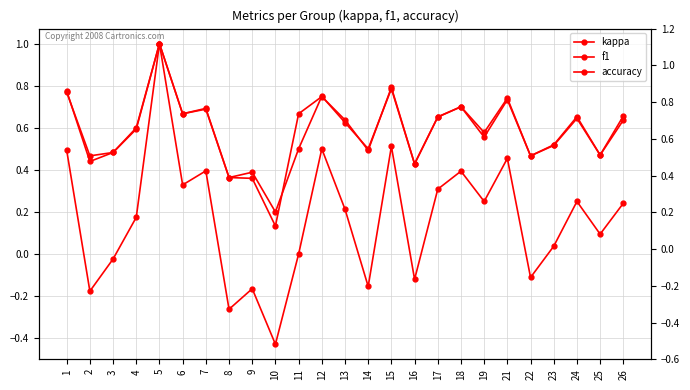

Which label corresponds to the smallest value in the chart?

10